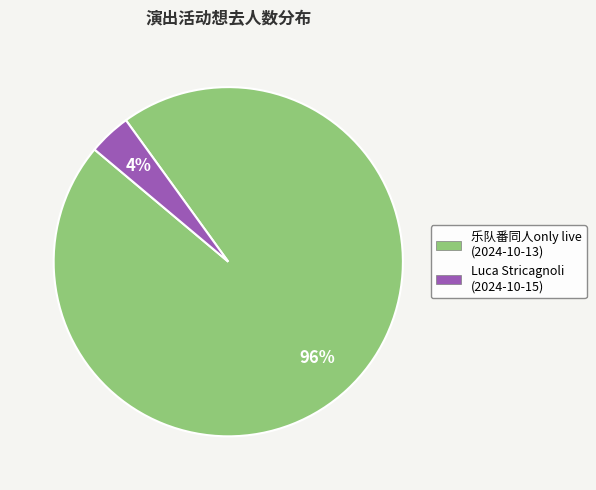

Is there any slice that represents more than half of the pie?

Yes